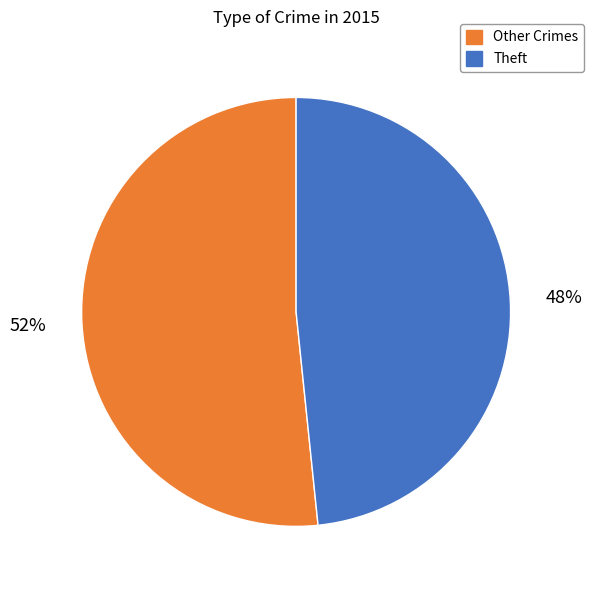

To the nearest percent, what is the average slice percentage?

50%